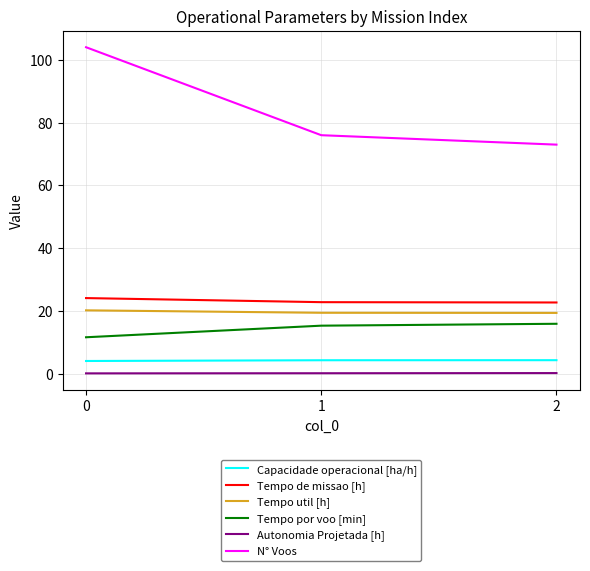

Is it true that Autonomia Projetada [h] equals 0.3 at 2?

True